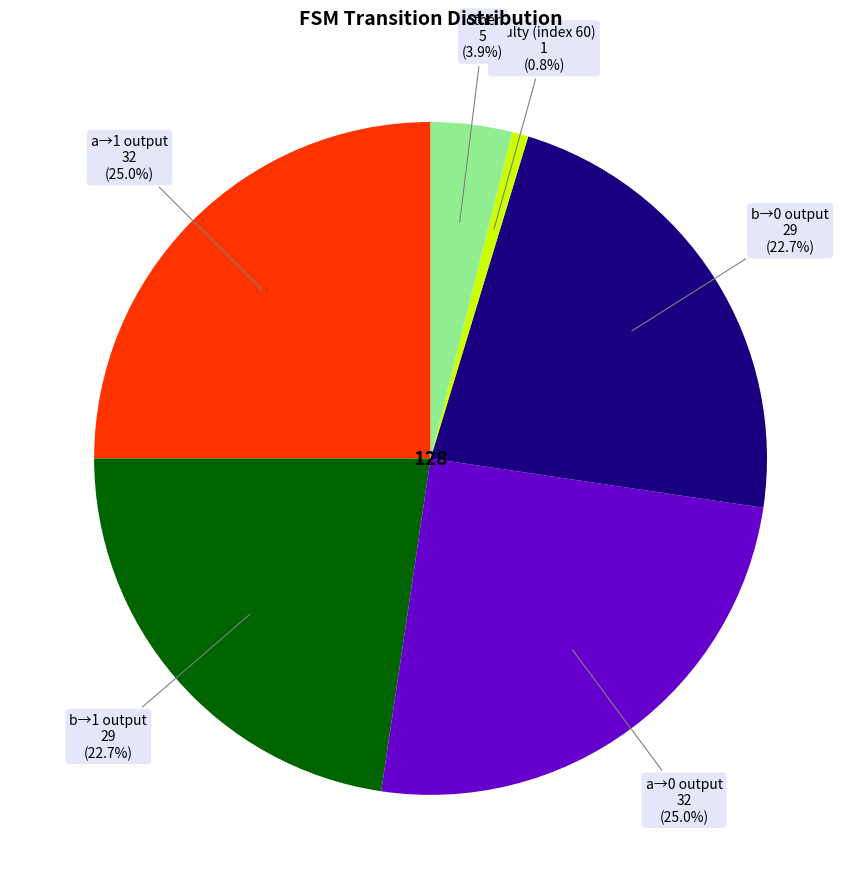

Does any single category account for the majority?

No